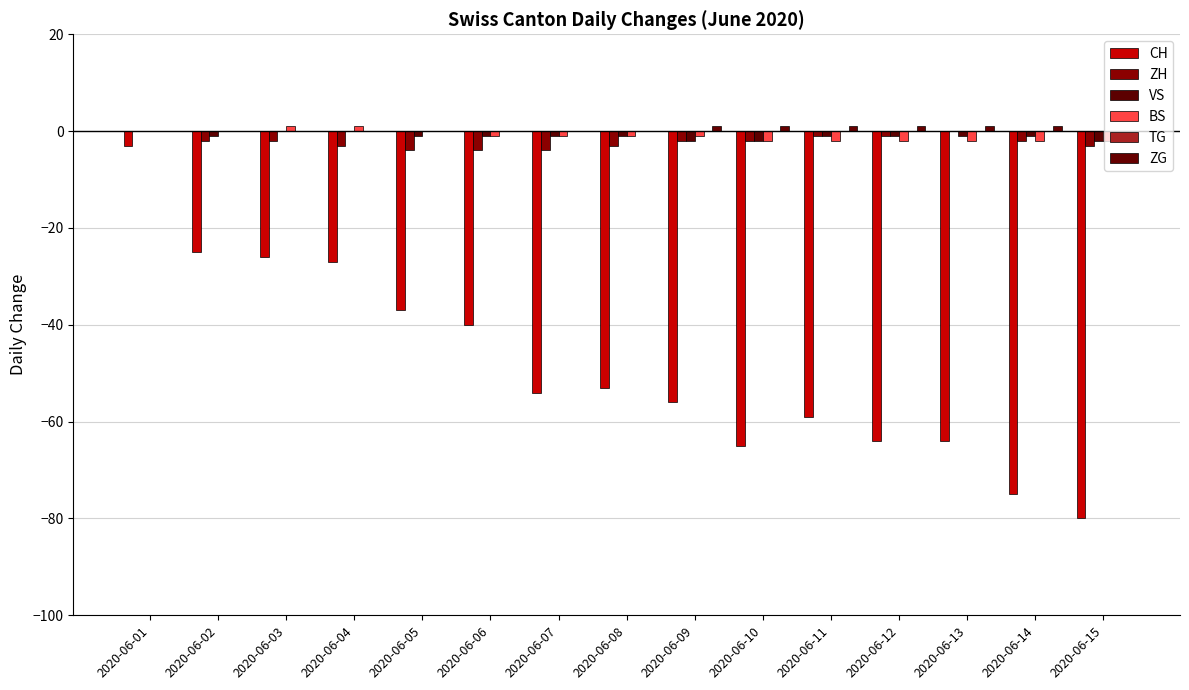

How many series are shown in this chart?

5